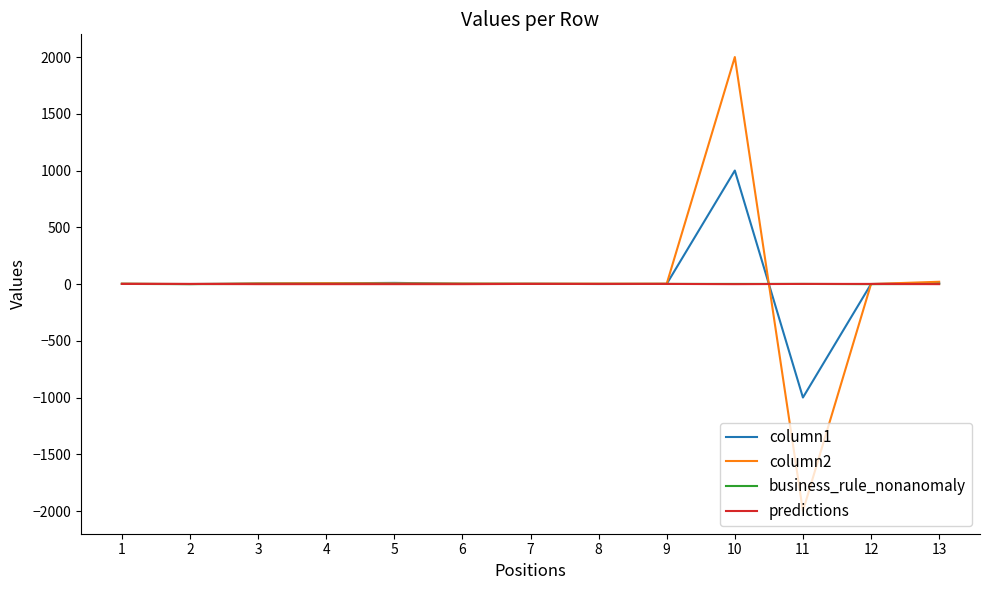

What are all the series names shown in the legend?

column1, column2, business_rule_nonanomaly, predictions